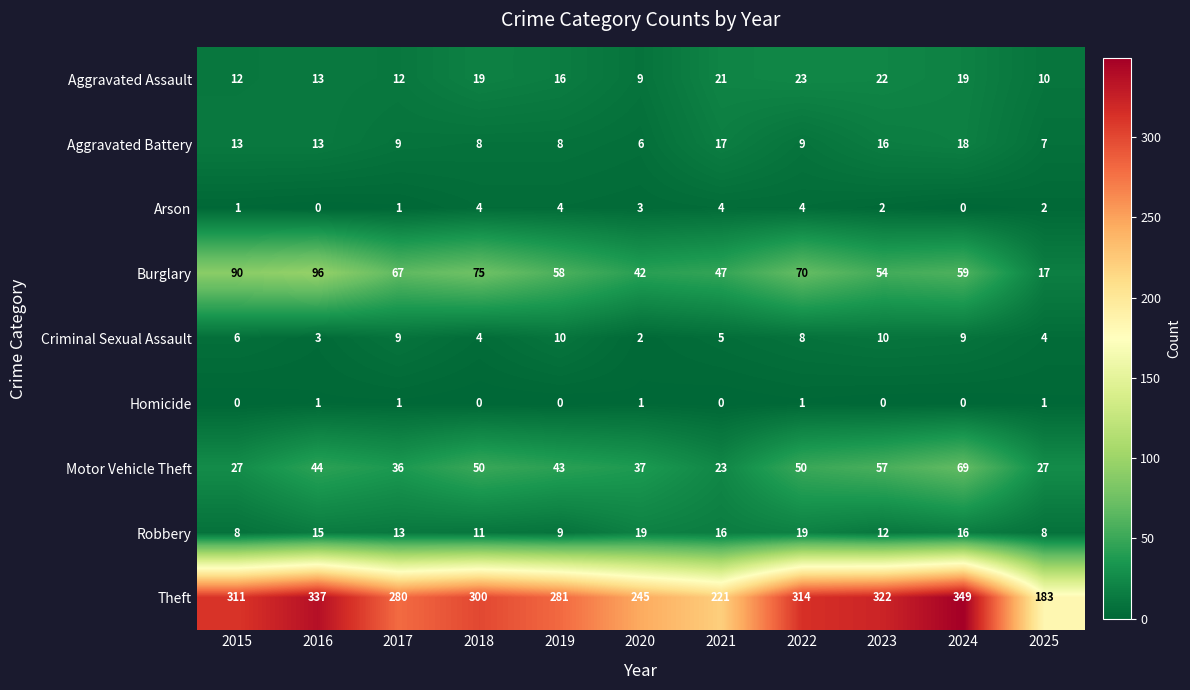

Read the Aggravated Battery value at 2017, to the nearest 10.

10